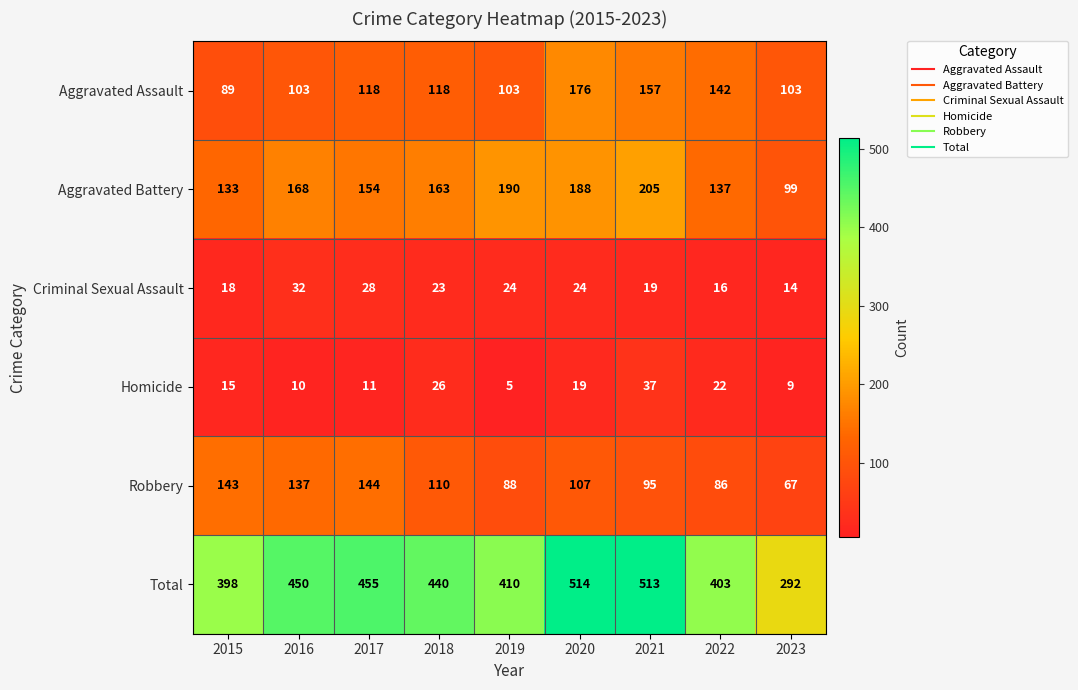

At 2022, list the series in order from smallest to largest.

Criminal Sexual Assault, Homicide, Robbery, Aggravated Battery, Aggravated Assault, Total